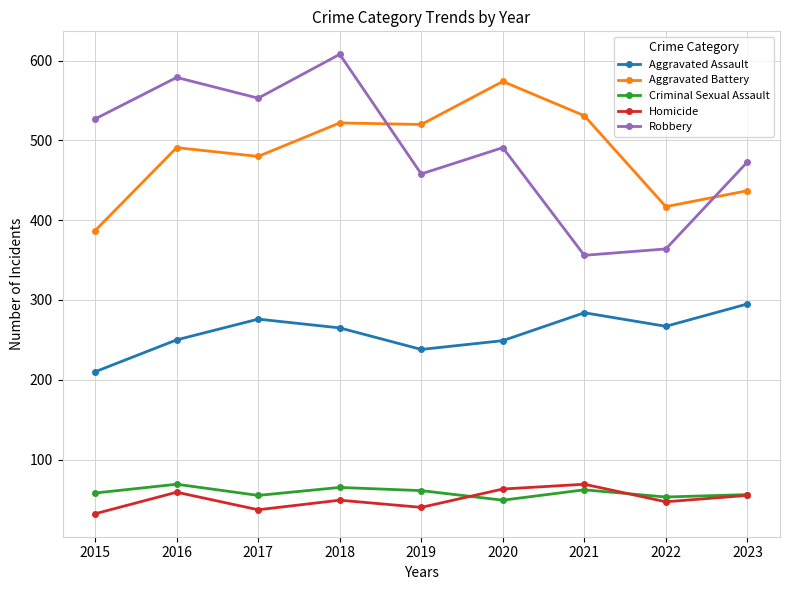

True or false: Robbery has a value of 608 at 2018.

True